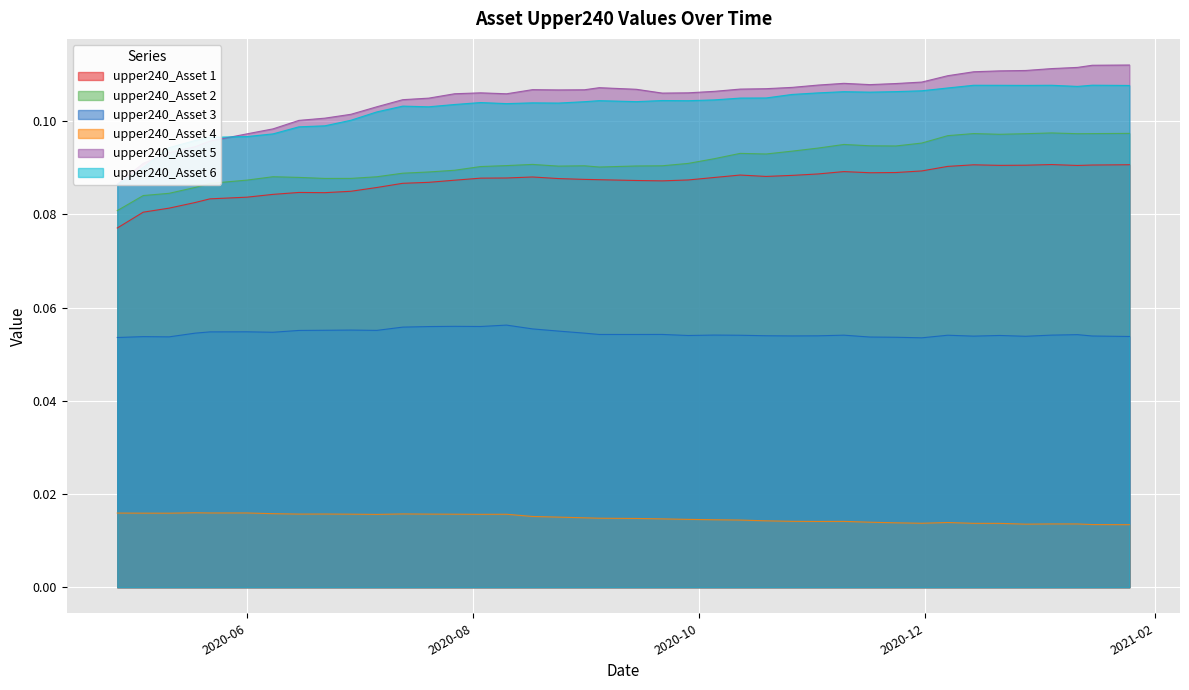

True or false: upper240_Asset 3 and upper240_Asset 6 cross at least once.

False